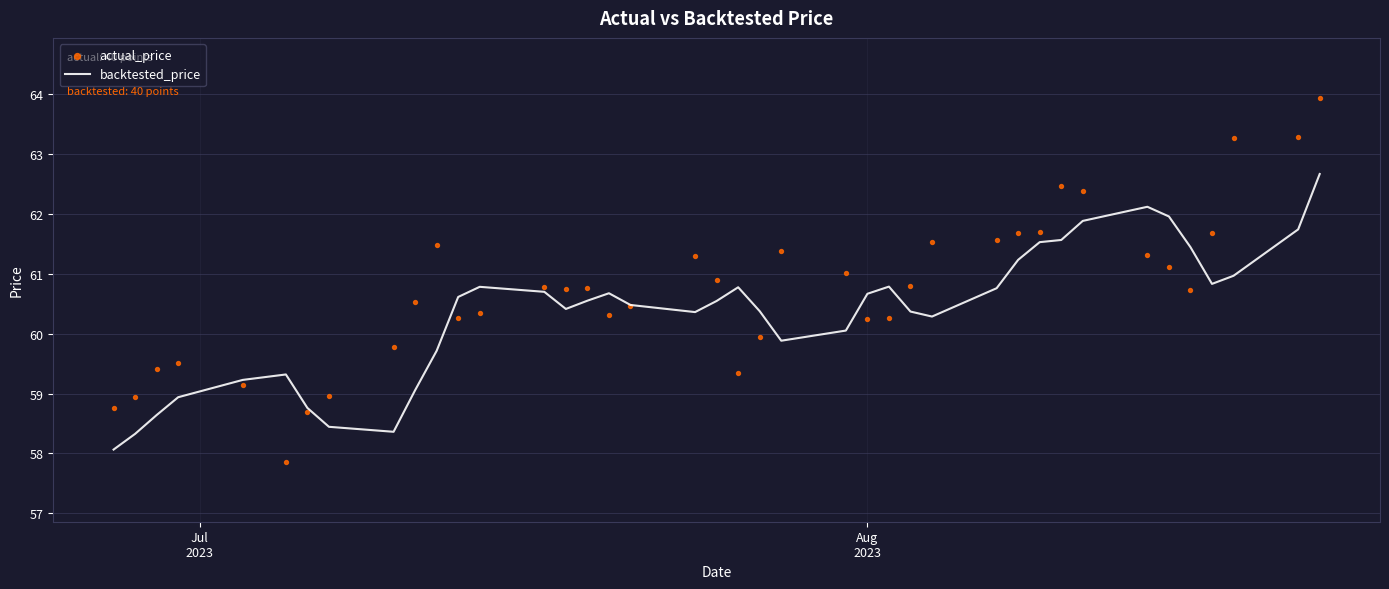

At how many categories does at least one series exceed 62?

6